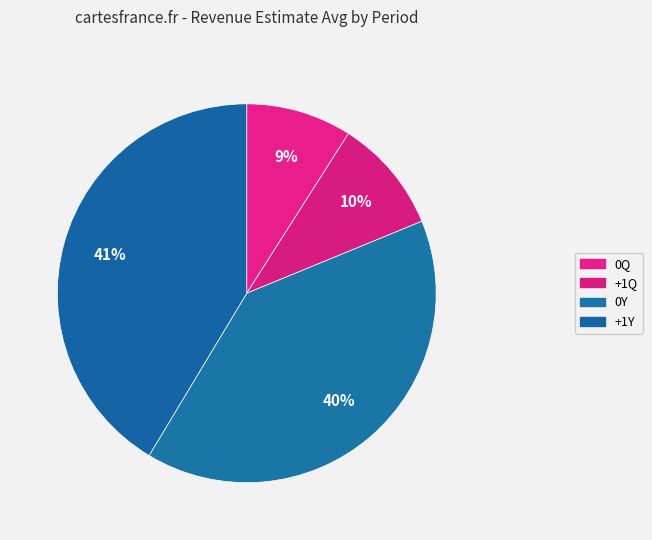

Count the number of slices in the pie.

4